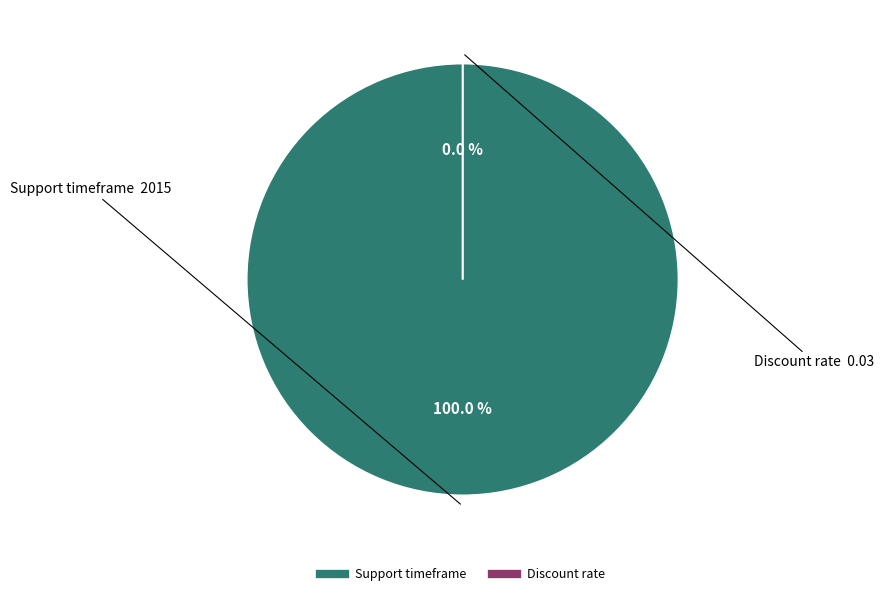

What is the majority slice?

Support timeframe